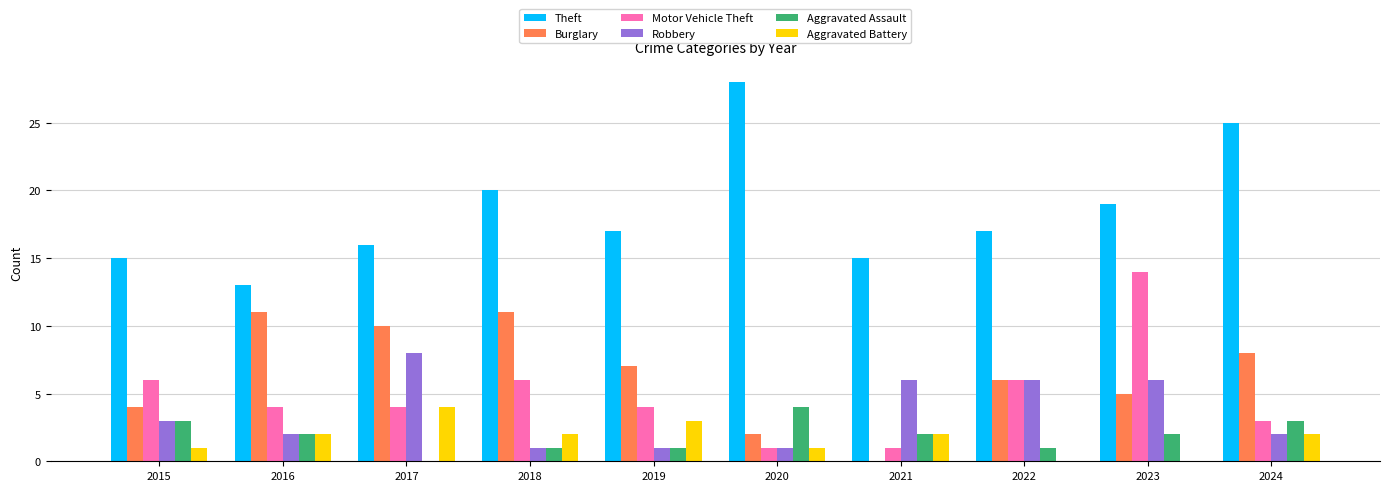

Reading left to right, list all the values displayed in this chart.

Theft: 2015=15	2016=13	2017=16	2018=20	2019=17	2020=28	2021=15	2022=17	2023=19	2024=25
Burglary: 2015=4	2016=11	2017=10	2018=11	2019=7	2020=2	2021=0	2022=6	2023=5	2024=8
Motor Vehicle Theft: 2015=6	2016=4	2017=4	2018=6	2019=4	2020=1	2021=1	2022=6	2023=14	2024=3
Robbery: 2015=3	2016=2	2017=8	2018=1	2019=1	2020=1	2021=6	2022=6	2023=6	2024=2
Aggravated Assault: 2015=3	2016=2	2017=0	2018=1	2019=1	2020=4	2021=2	2022=1	2023=2	2024=3
Aggravated Battery: 2015=1	2016=2	2017=4	2018=2	2019=3	2020=1	2021=2	2022=0	2023=0	2024=2